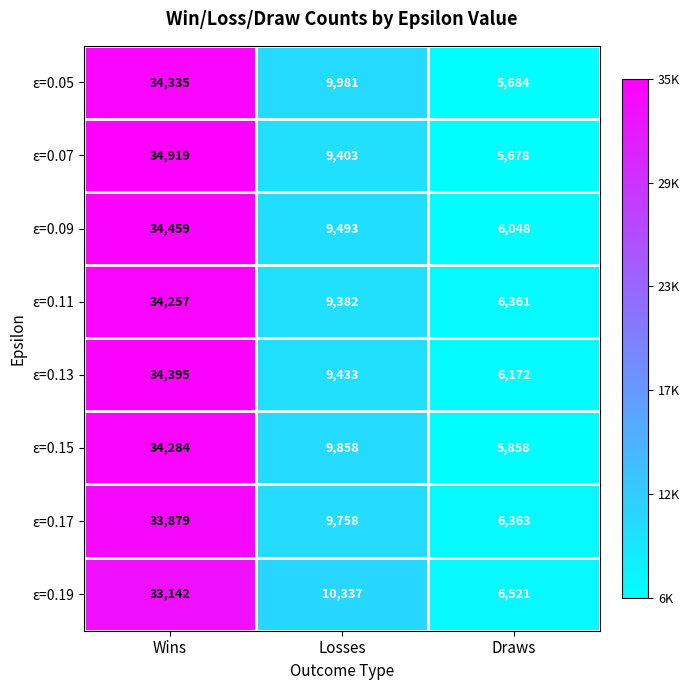

Reading left to right, list all the values displayed in this chart.

ε=0.05: 34335	9981	5684
ε=0.07: 34919	9403	5678
ε=0.09: 34459	9493	6048
ε=0.11: 34257	9382	6361
ε=0.13: 34395	9433	6172
ε=0.15: 34284	9858	5858
ε=0.17: 33879	9758	6363
ε=0.19: 33142	10337	6521